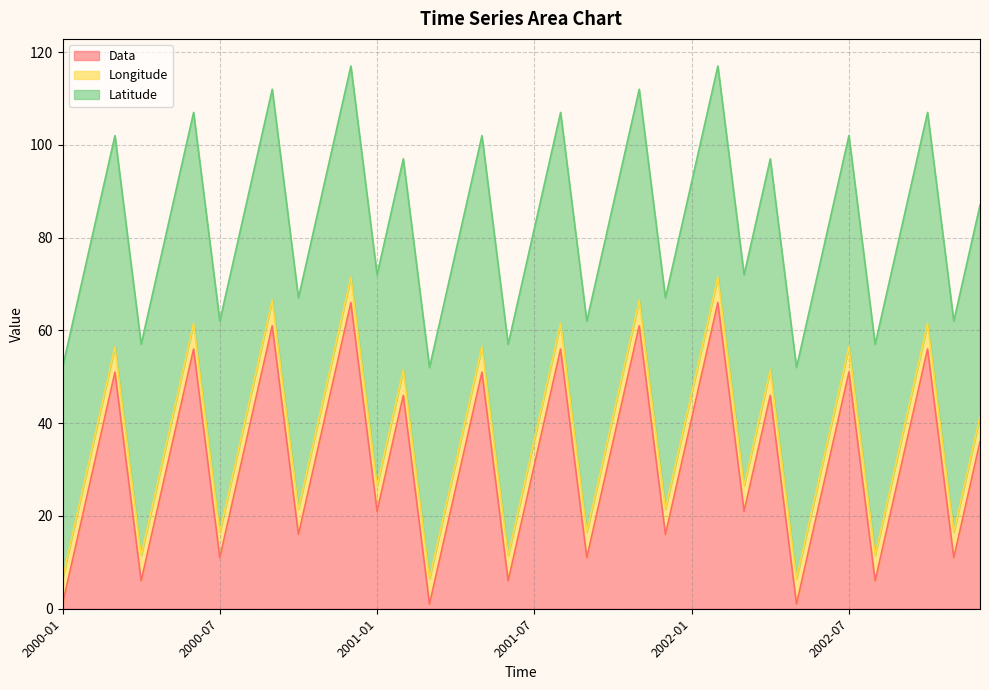

How many lines are shown in the chart?

3